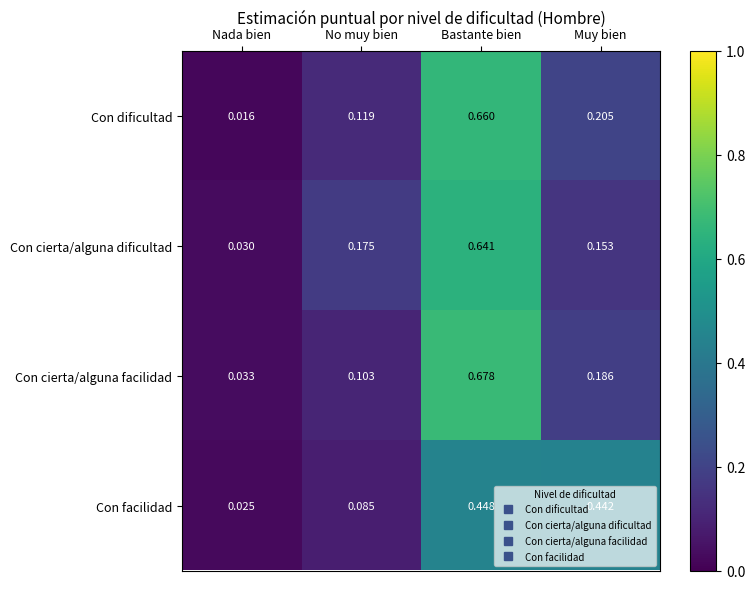

Which category has the highest value across all series?

Bastante bien